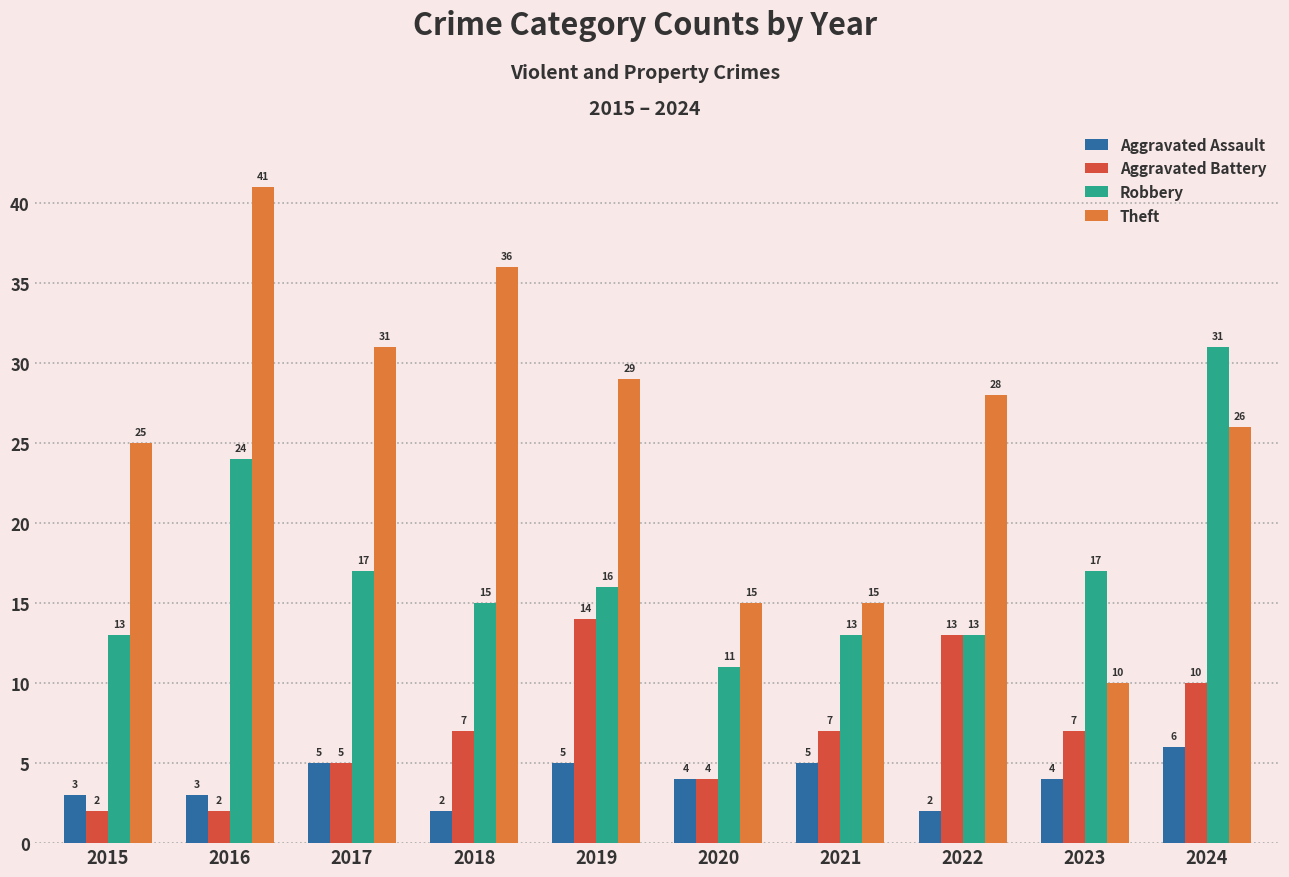

Read the Aggravated Assault value at 2023.

4